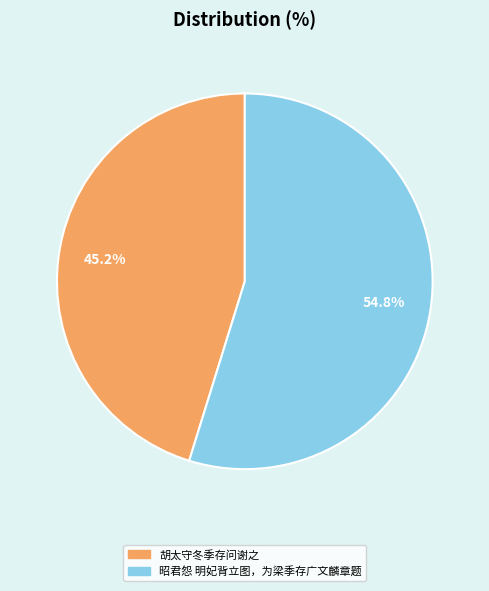

To the nearest percent, what percentage of the pie is 胡太守冬季存问谢之?

45%